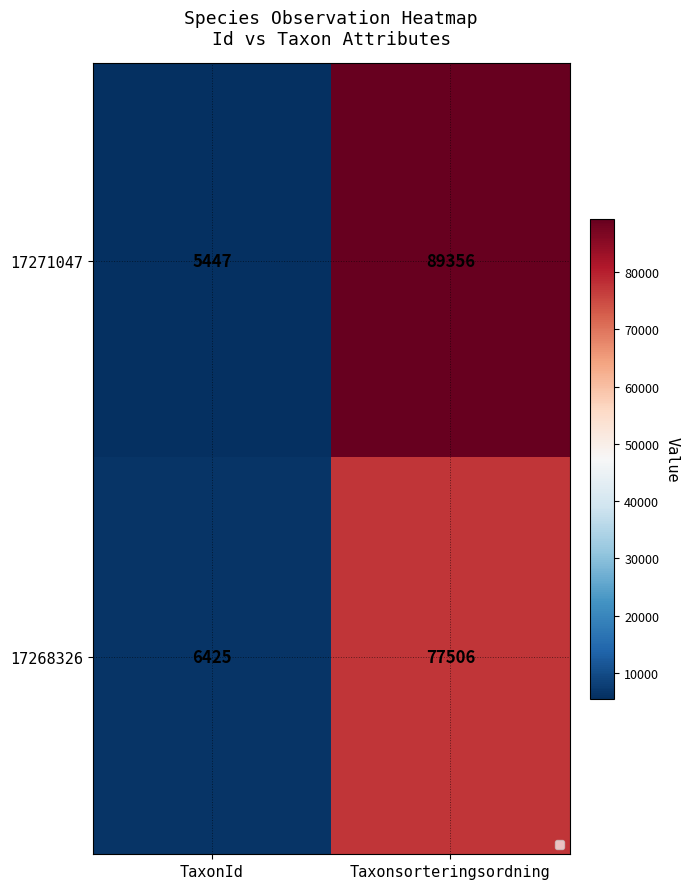

At which label does 17271047 reach its minimum?

TaxonId